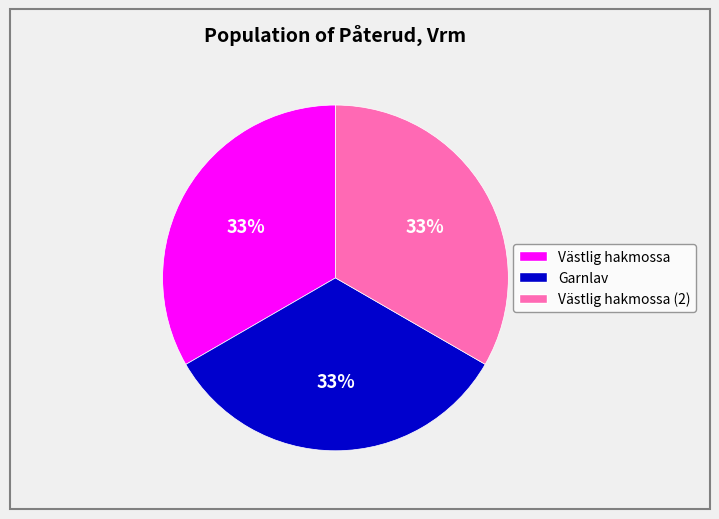

Is there a majority slice in this chart?

No